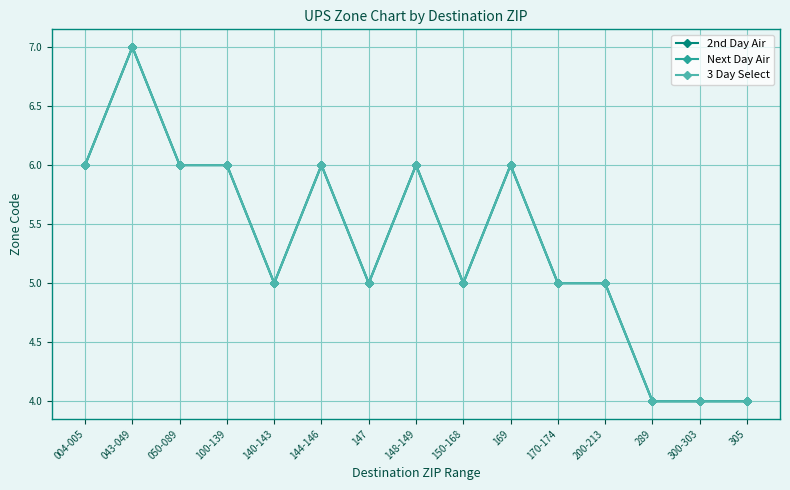

In 3 Day Select, how many points are higher than both neighbors (excluding endpoints)?

4